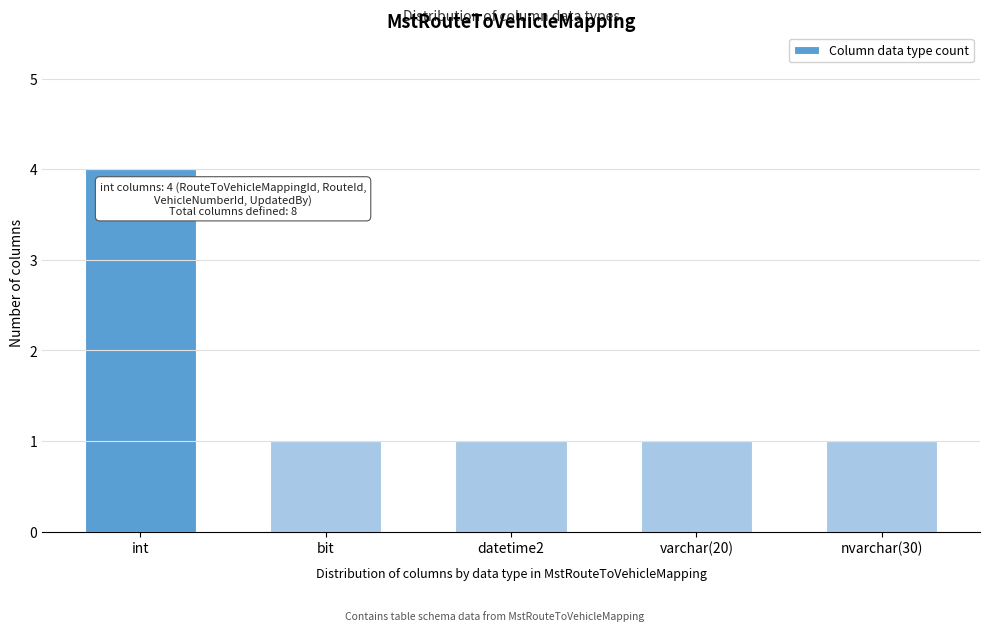

Reading left to right, list all the values displayed in this chart.

int=4	bit=1	datetime2=1	varchar(20)=1	nvarchar(30)=1